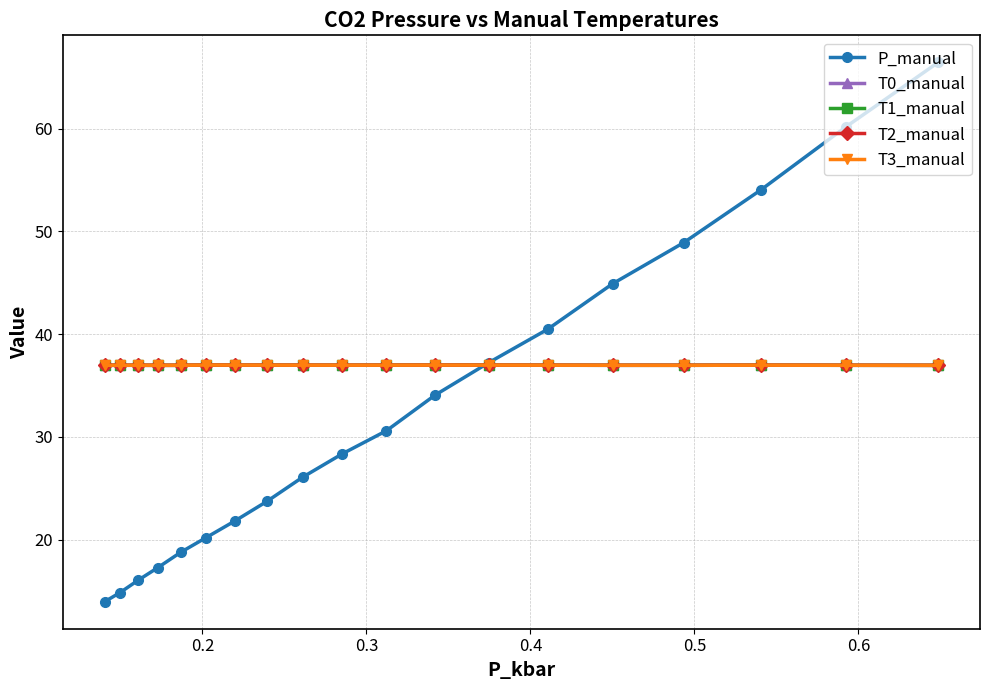

What is the smallest value displayed?

14.0